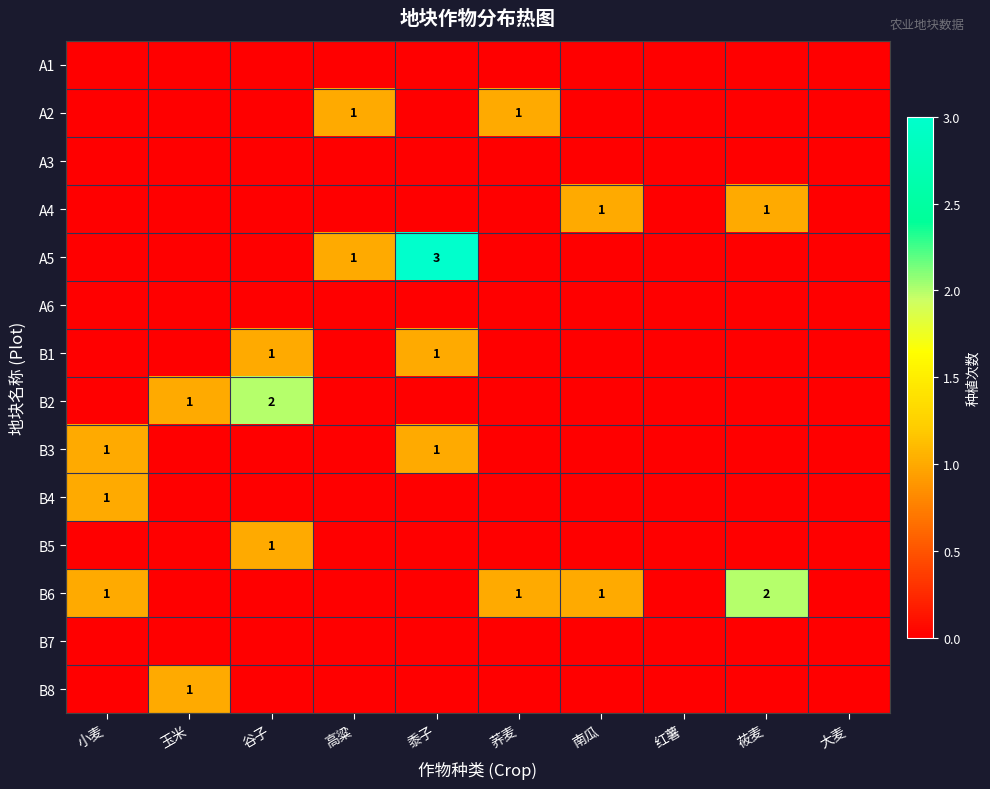

How many series are shown in this chart?

14